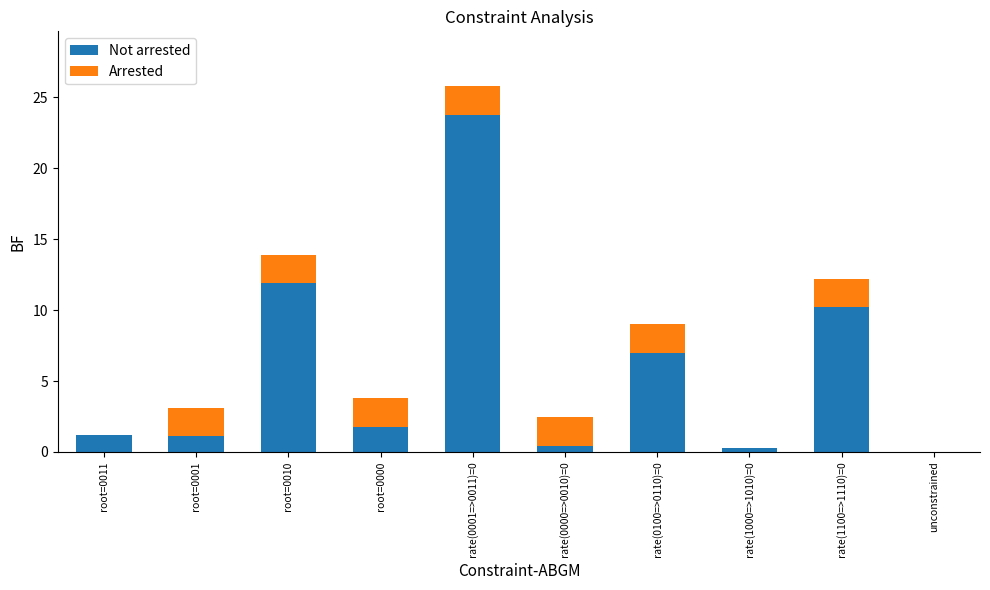

Are the bars grouped side by side (vs. stacked)?

No